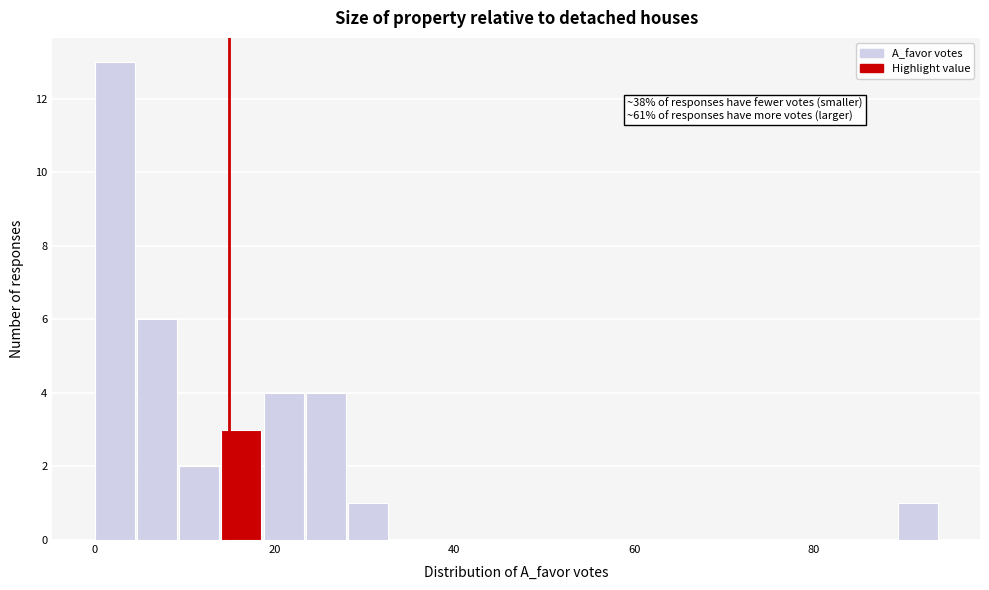

Read against the x-axis, roughly where is the centre of the tallest bar?

2